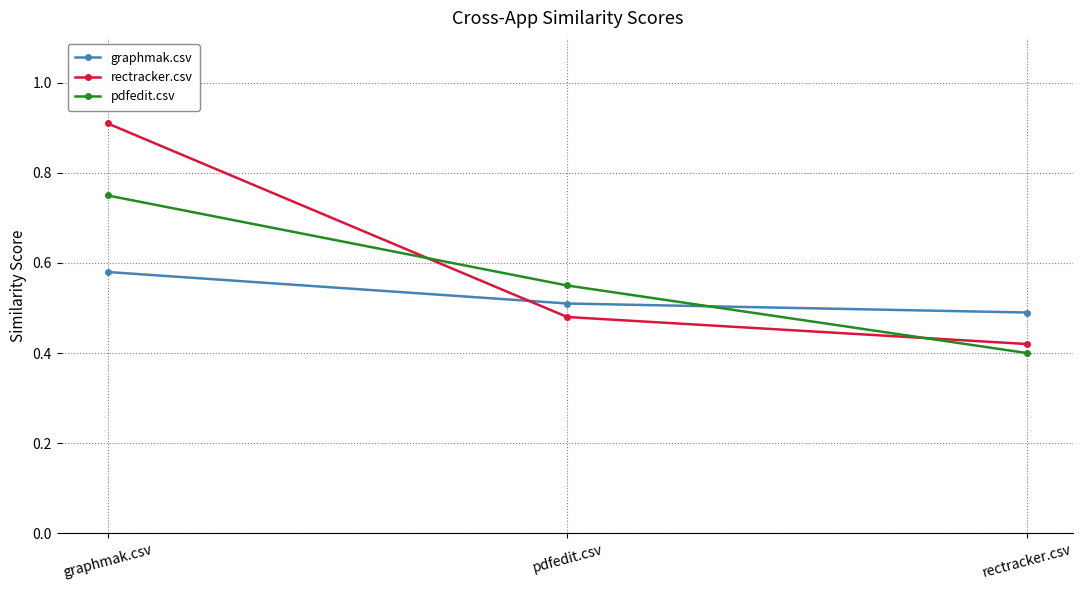

Is it true that pdfedit.csv equals 0.4 at rectracker.csv?

True